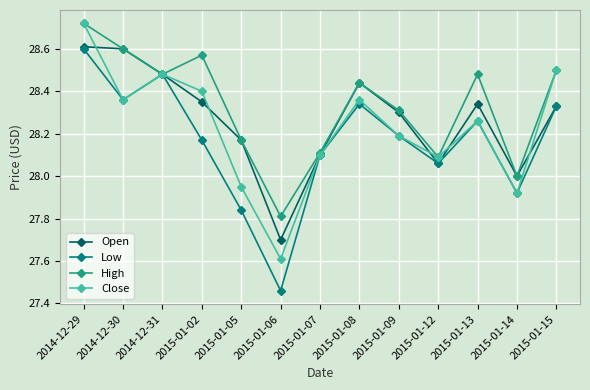

What is the label of the 11th point from the left?

2015-01-13